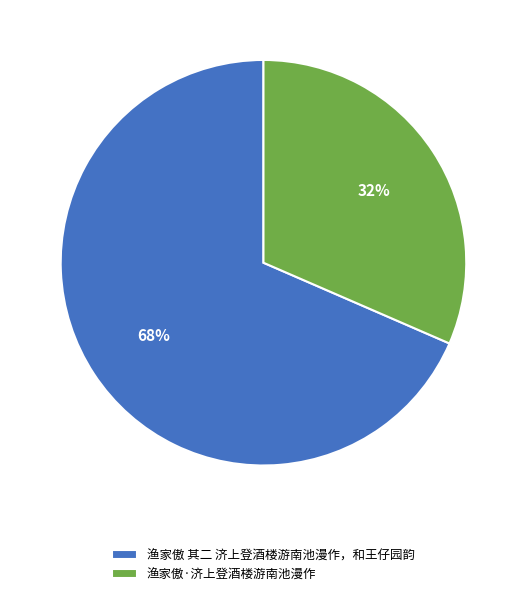

Between 渔家傲 其二 济上登酒楼游南池漫作，和王仔园韵 and 渔家傲·济上登酒楼游南池漫作, which is larger?

渔家傲 其二 济上登酒楼游南池漫作，和王仔园韵